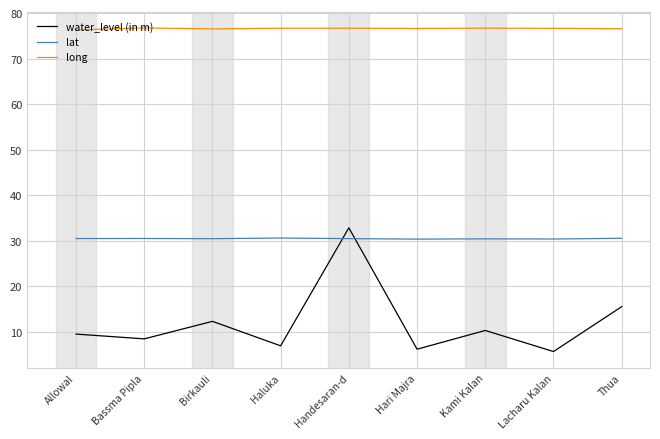

Is it true that water_level (in m) equals 5.6 at Lacharu Kalan?

True